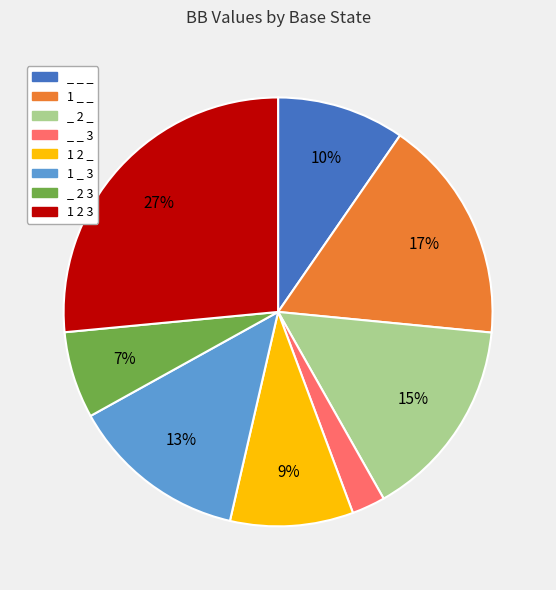

To the nearest percent, what portion does _ _ 3 represent?

3%